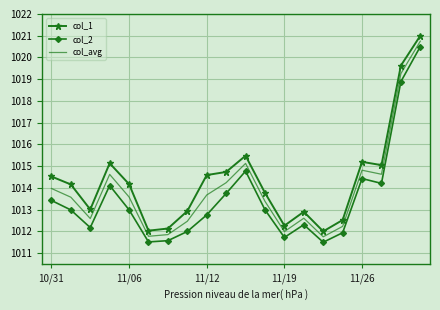

What is the maximum value shown in the chart?

1021.0